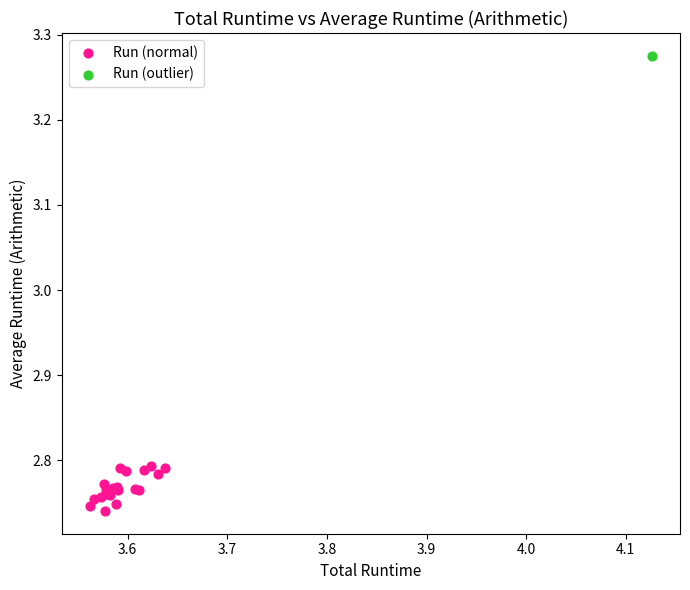

What are all the series names shown in the legend?

Run (normal), Run (outlier)